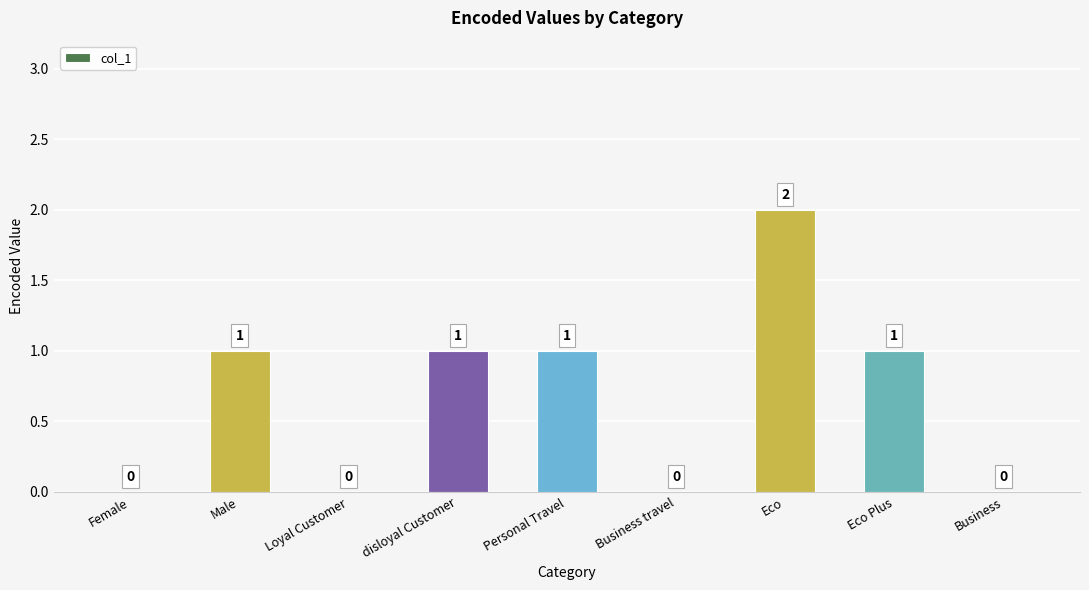

Which label corresponds to the largest value in the chart?

Eco